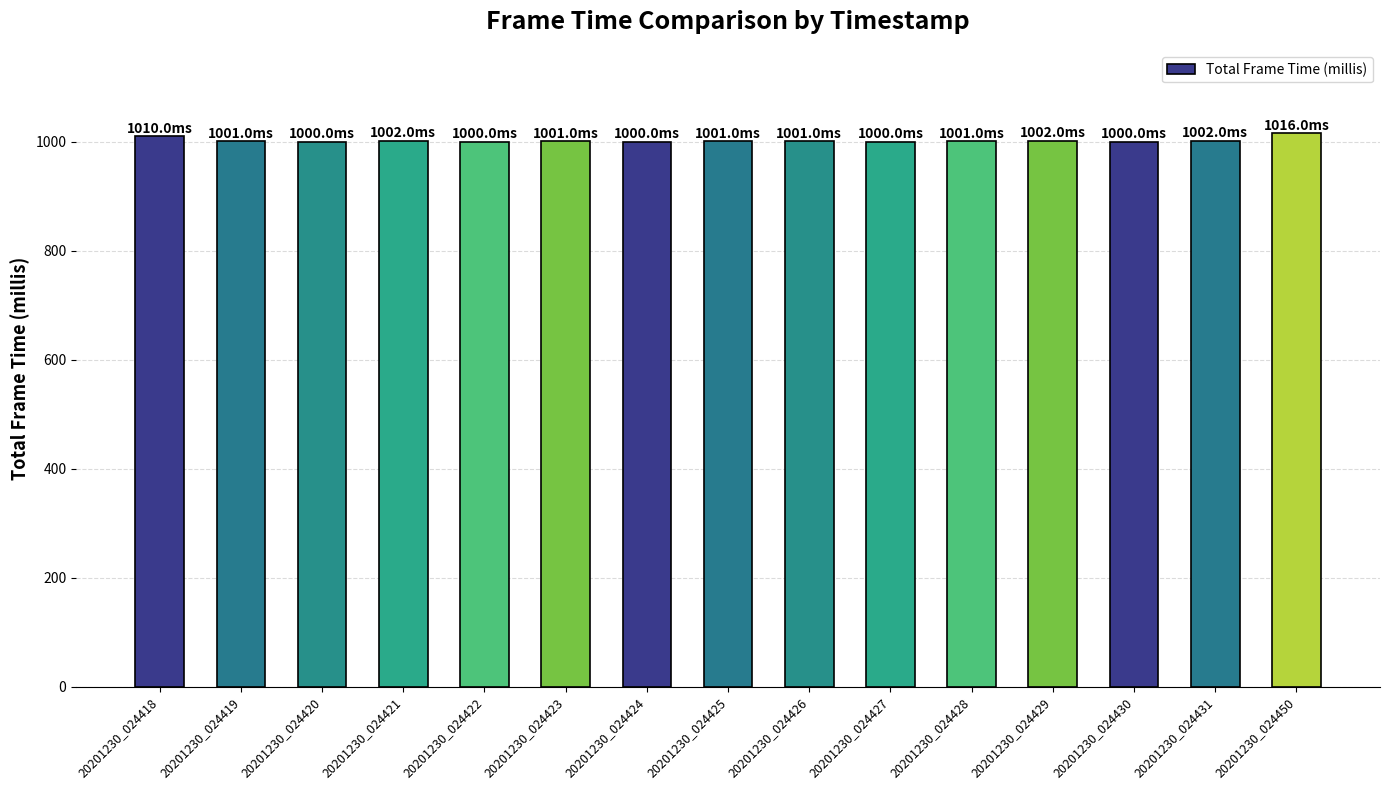

What is the minimum value shown in the chart?

1000